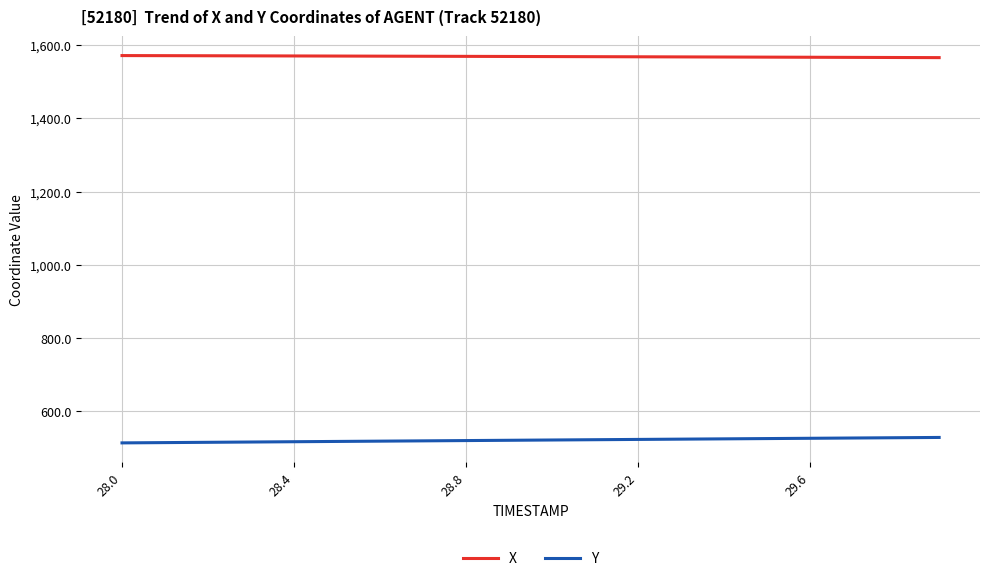

True or false: Y and X intersect in this chart.

False